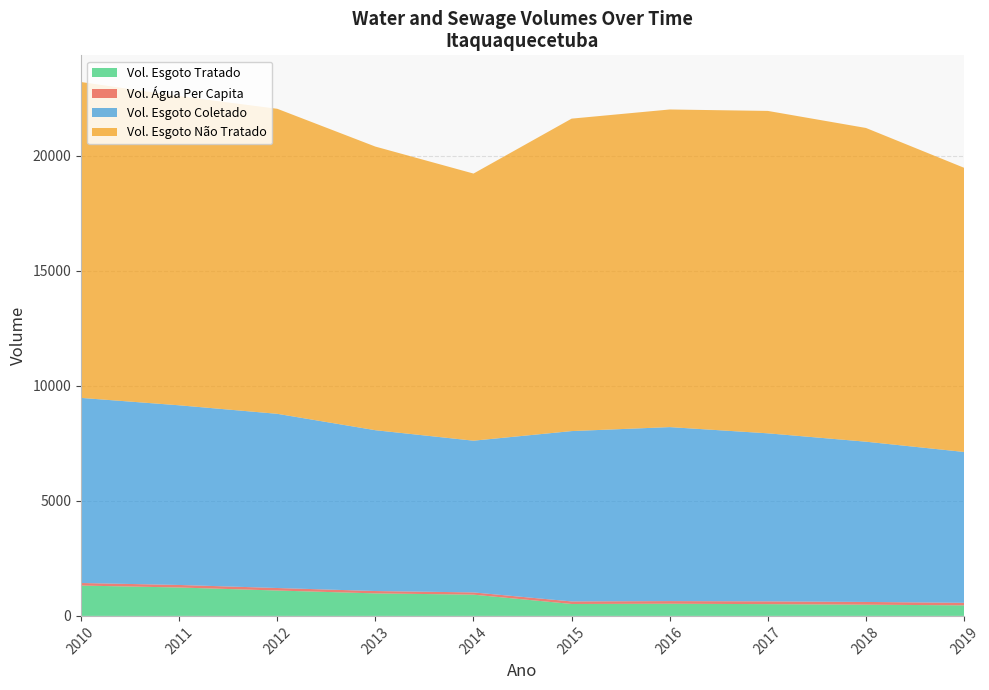

Reading left to right, what are all the values shown in this chart?

Volume_agua_per_capita: 2010=111.2	2011=109.7	2012=109.1	2013=102.2	2014=97.4	2015=110.8	2016=114.0	2017=120.9	2018=118.9	2019=109.1
Volume_esgoto_coletado: 2010=8048.0	2011=7812.3	2012=7574.1	2013=6992.6	2014=6597.4	2015=7406.6	2016=7565.2	2017=7306.0	2018=6967.9	2019=6559.9
Volume_esgoto_tratado: 2010=1319.7	2011=1235.2	2012=1103.7	2013=979.0	2014=923.6	2015=518.5	2016=529.6	2017=511.4	2018=487.8	2019=459.2
Volume_esgoto_nao_tratado: 2010=13733.7	2011=13444.2	2012=13262.7	2013=12331.9	2014=11614.4	2015=13585.2	2016=13810.1	2017=14018.1	2018=13640.6	2019=12355.5